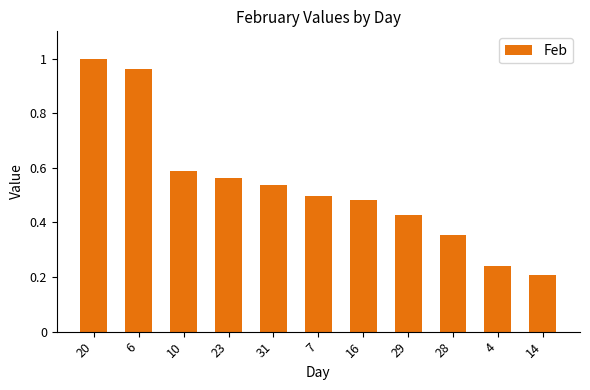

What is the difference between the maximum and second lowest values?

0.8